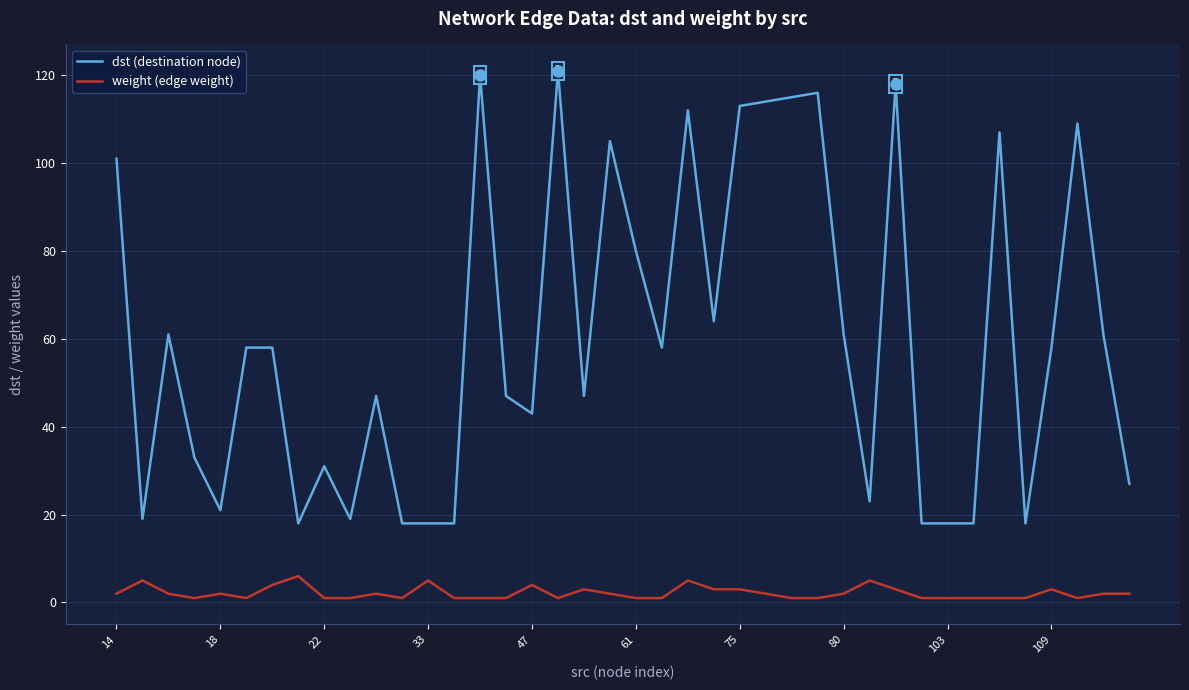

List the series in order of their peak value, lowest first.

weight (edge weight), dst (destination node)